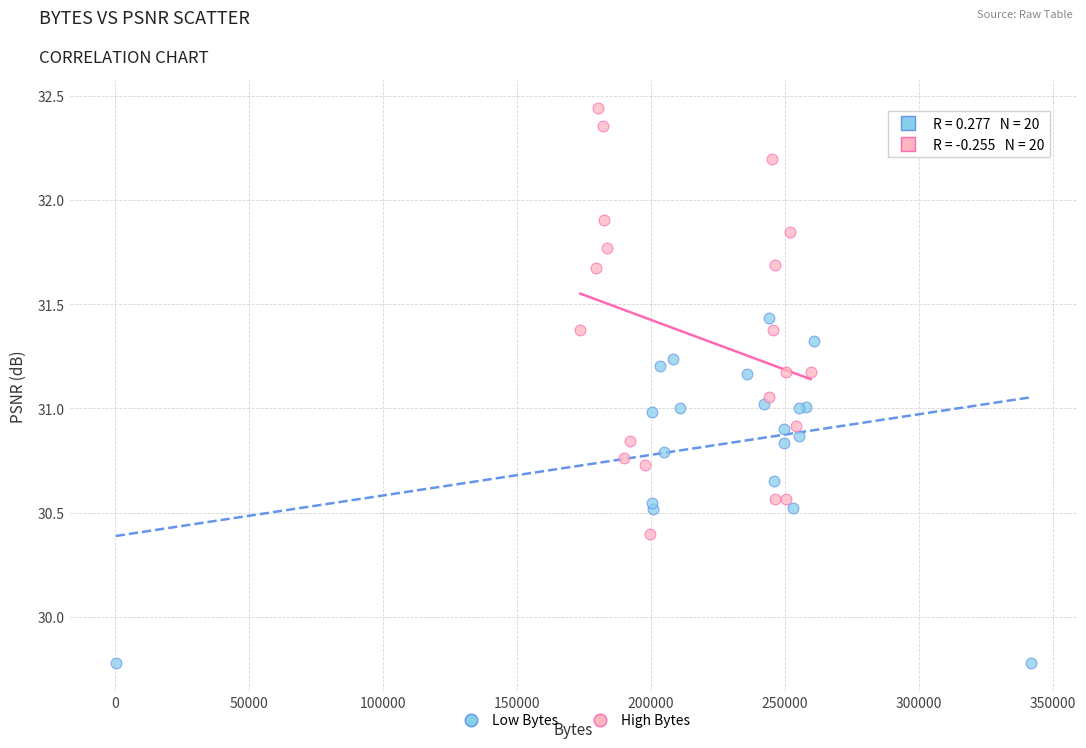

Which series reaches the maximum Y coordinate?

High Bytes